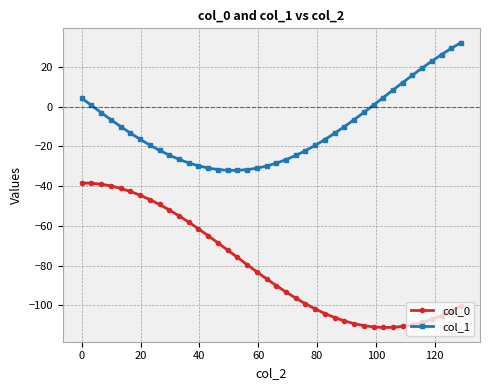

What are all the series names shown in the legend?

col_0, col_1